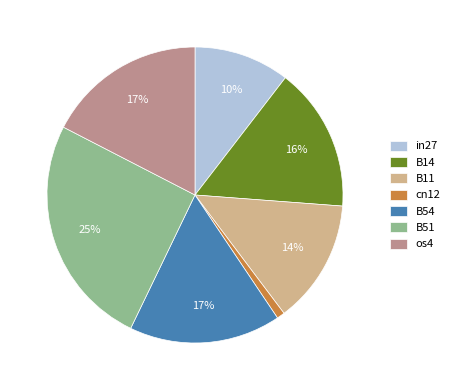

Combined, do B51 and B54 account for over 50%?

No